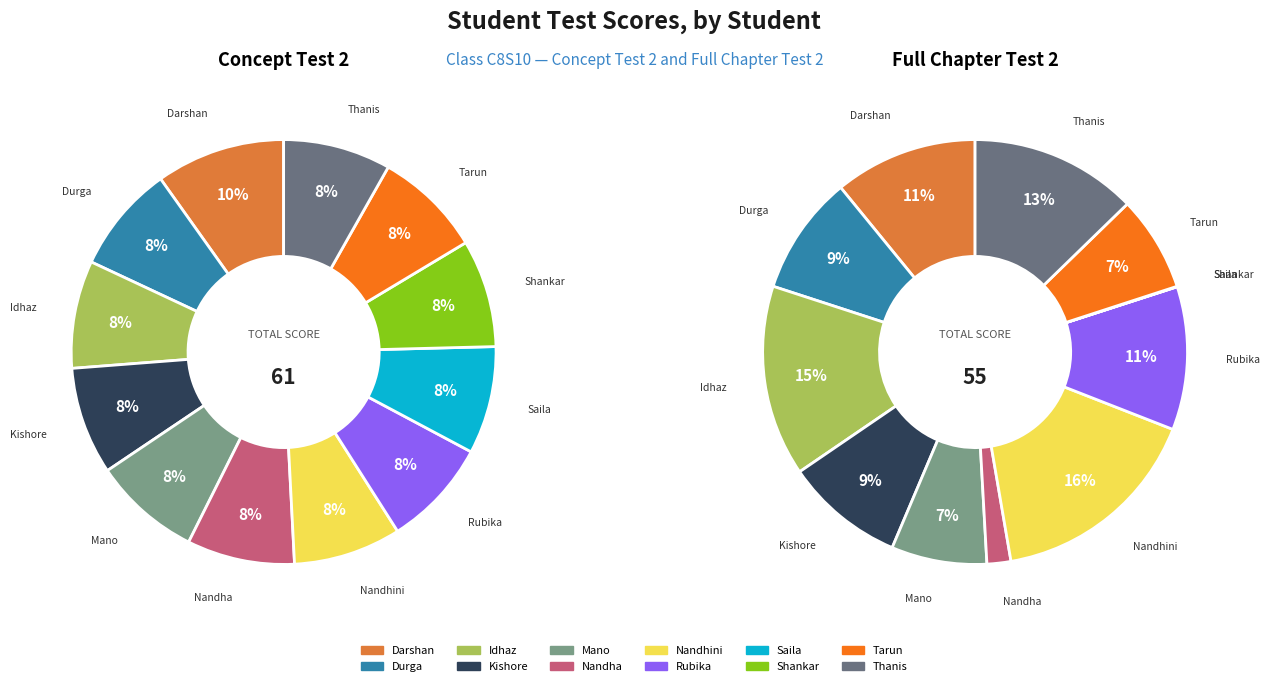

Which slice is the smallest?

Durga